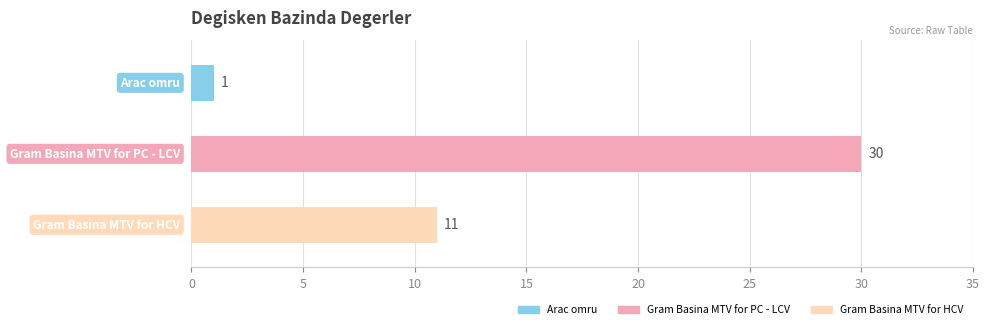

Is it true that the value at Arac omru is 2?

False